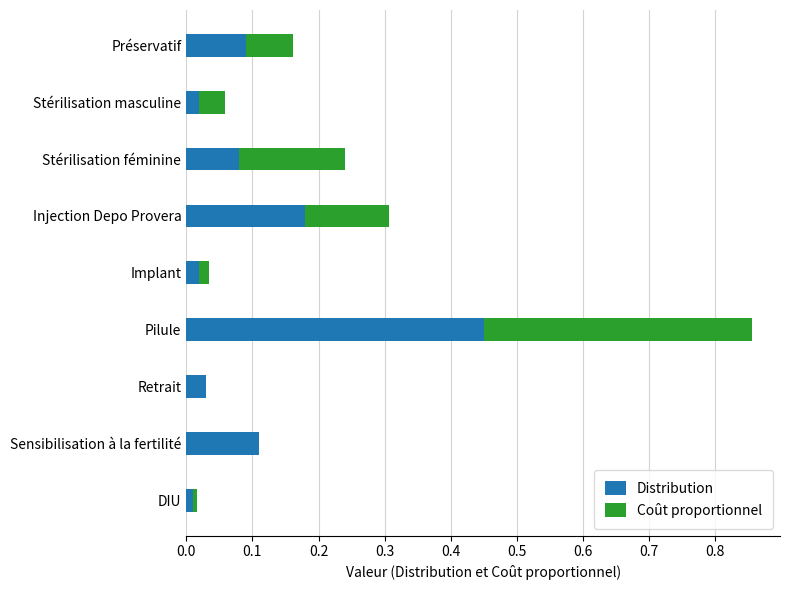

At which label is Distribution closest to 0?

DIU